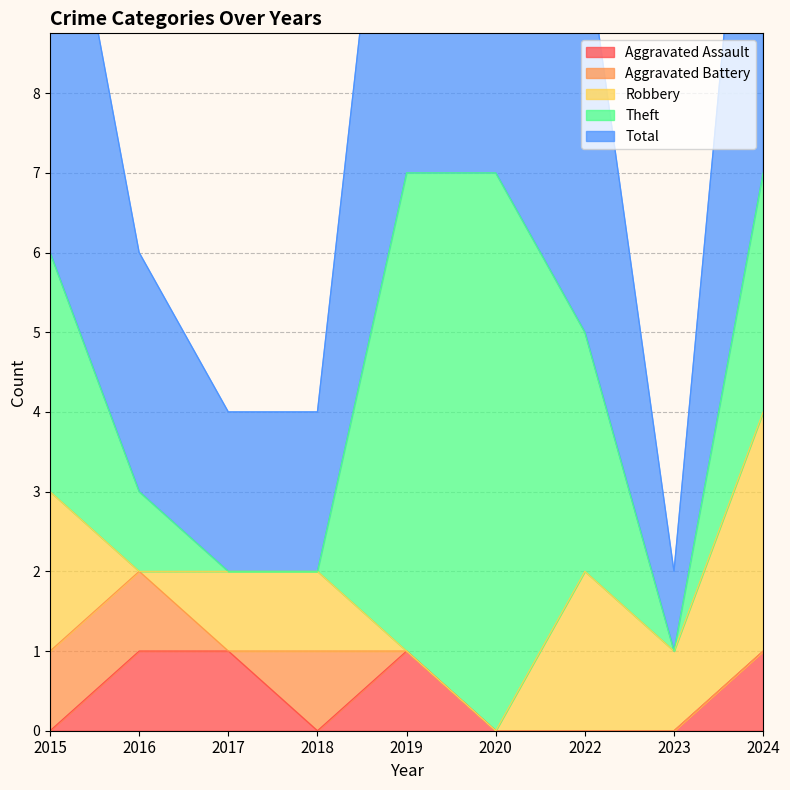

Is it true that Total equals 4 at 2017?

False